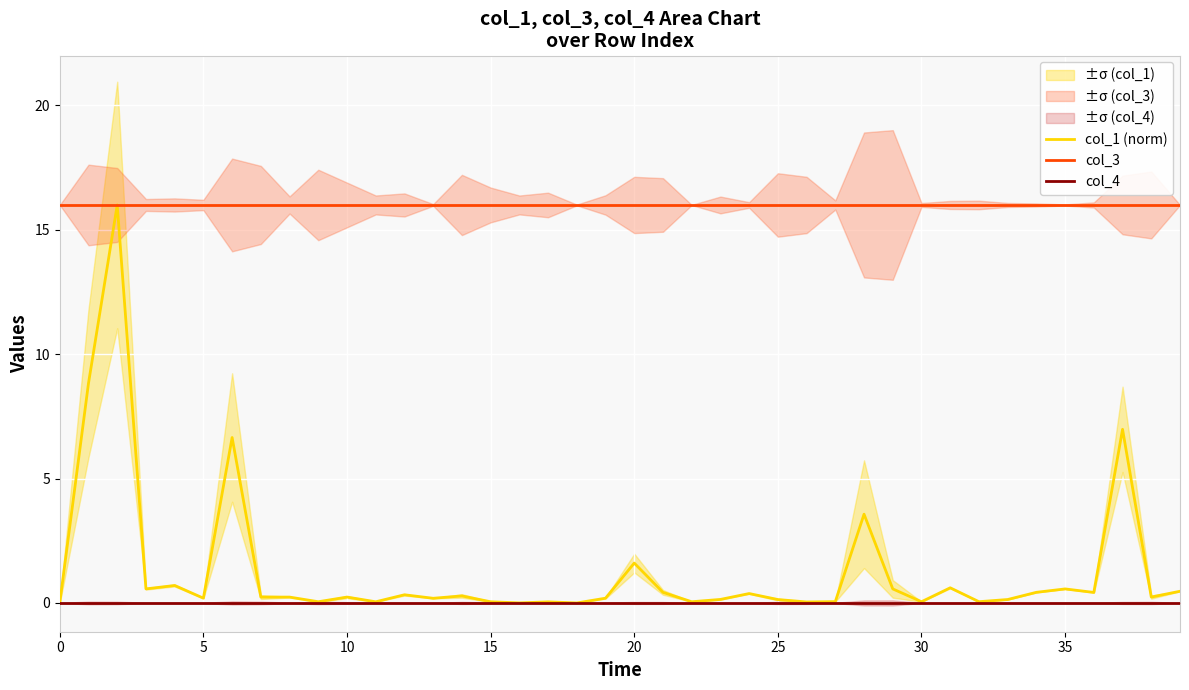

Which series changed the most between 17 and 19?

col_1 (norm)